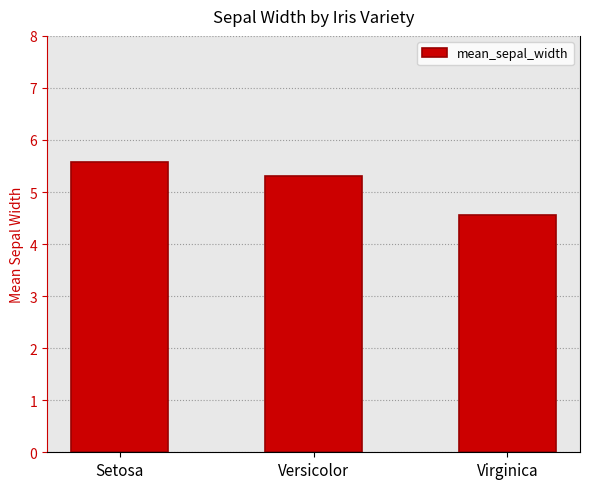

How many values are below 5?

1